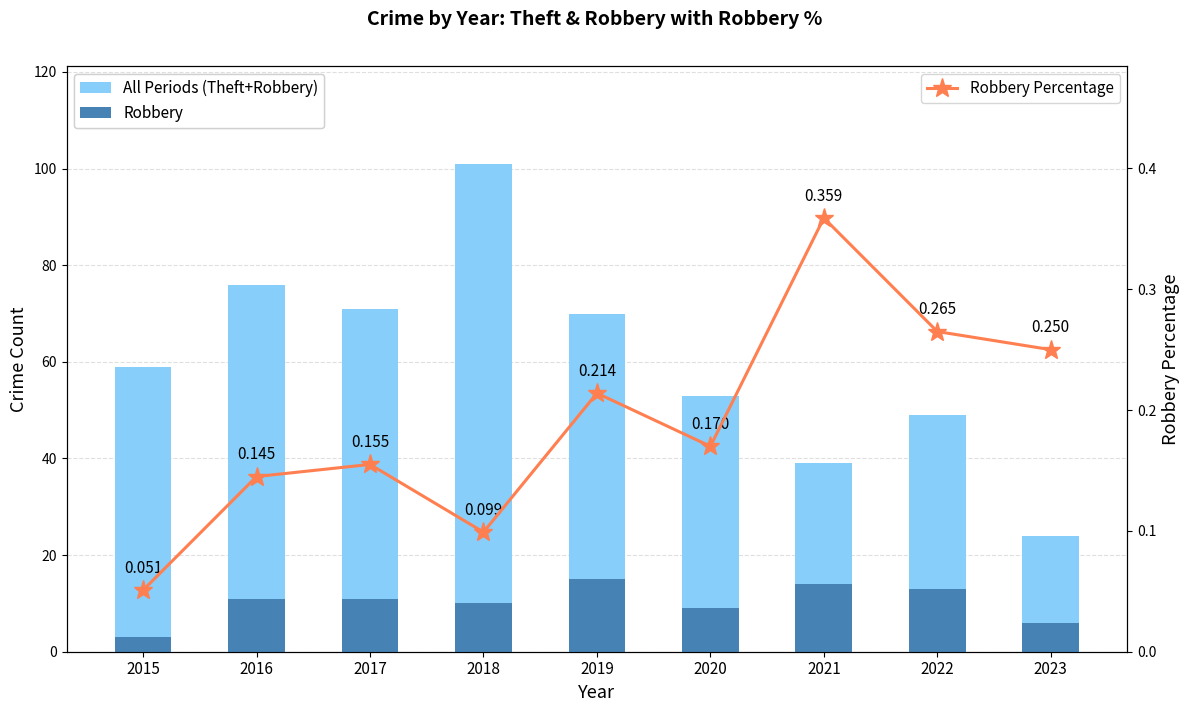

Reading left to right, what are all the values shown in this chart?

All Periods: 59.0	76.0	71.0	101.0	70.0	53.0	39.0	49.0	24.0
Robbery: 3.0	11.0	11.0	10.0	15.0	9.0	14.0	13.0	6.0
Robbery Percentage: 0.1	0.1	0.2	0.1	0.2	0.2	0.4	0.3	0.2